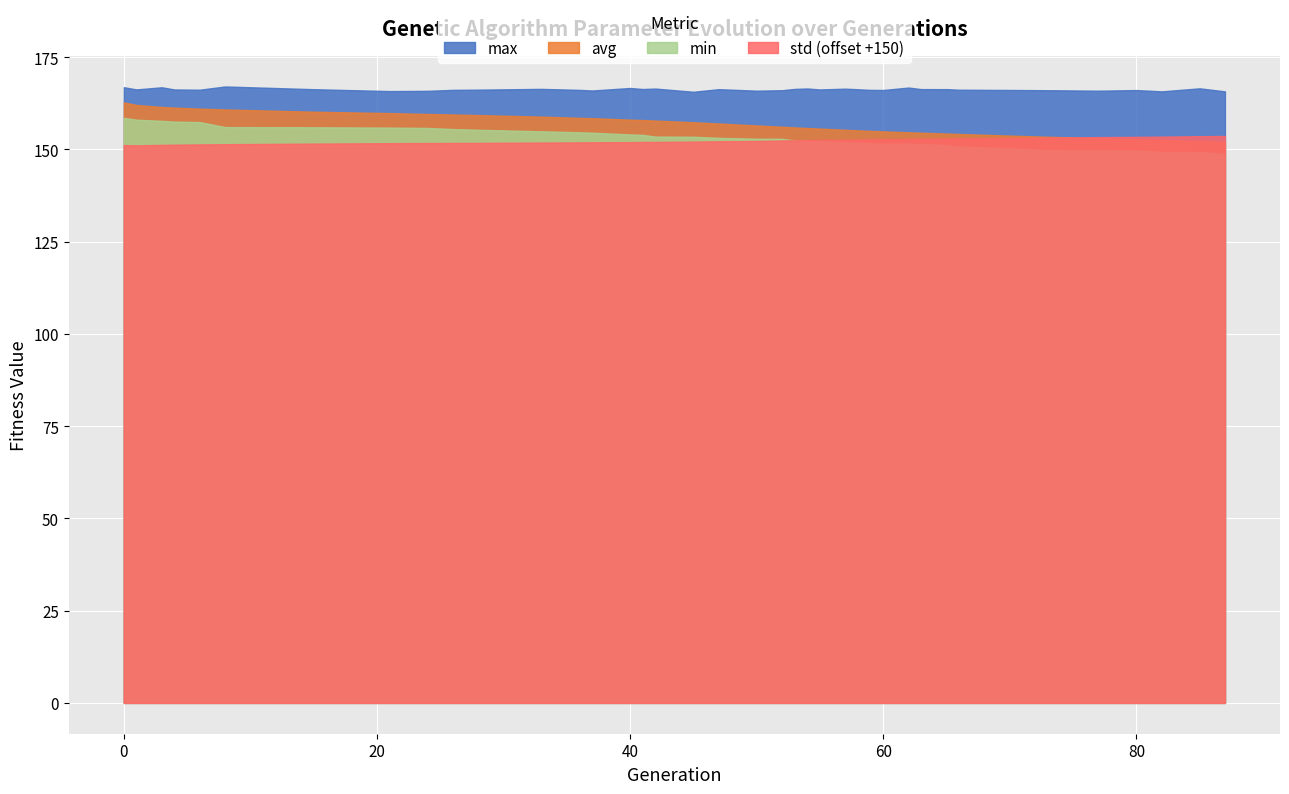

What is the total value across all series at 50?

477.5